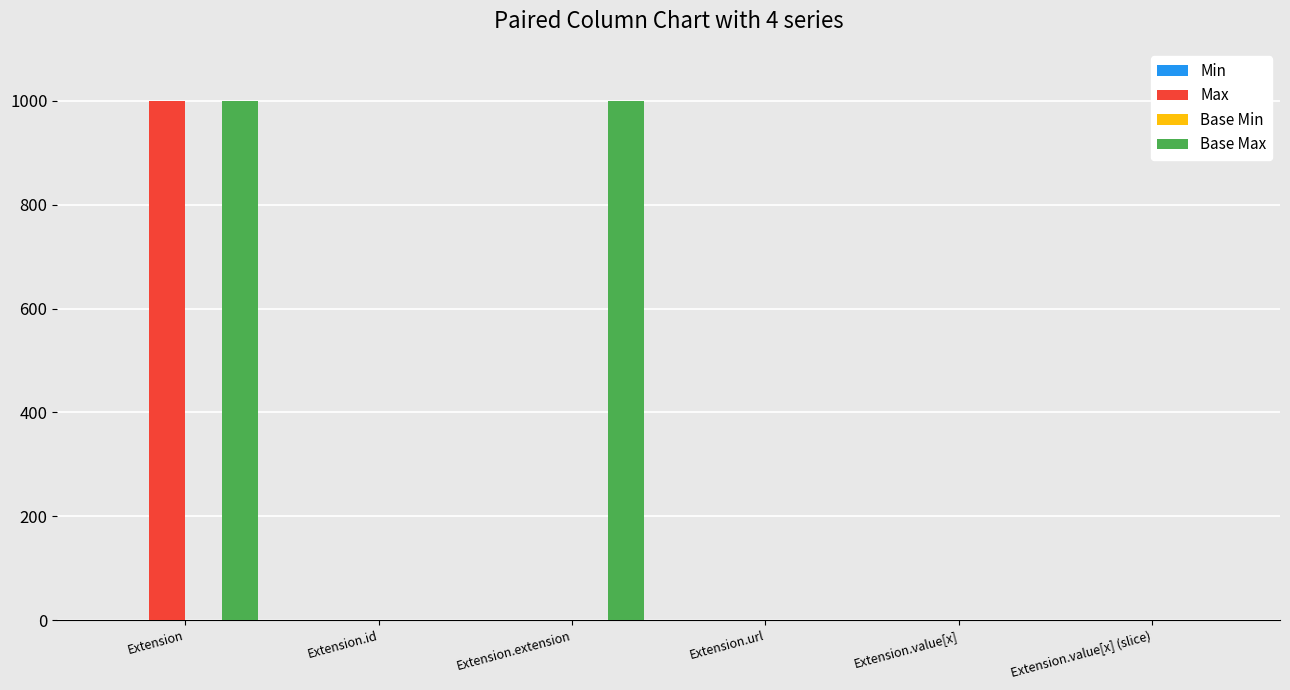

What is the maximum value shown in the chart?

999